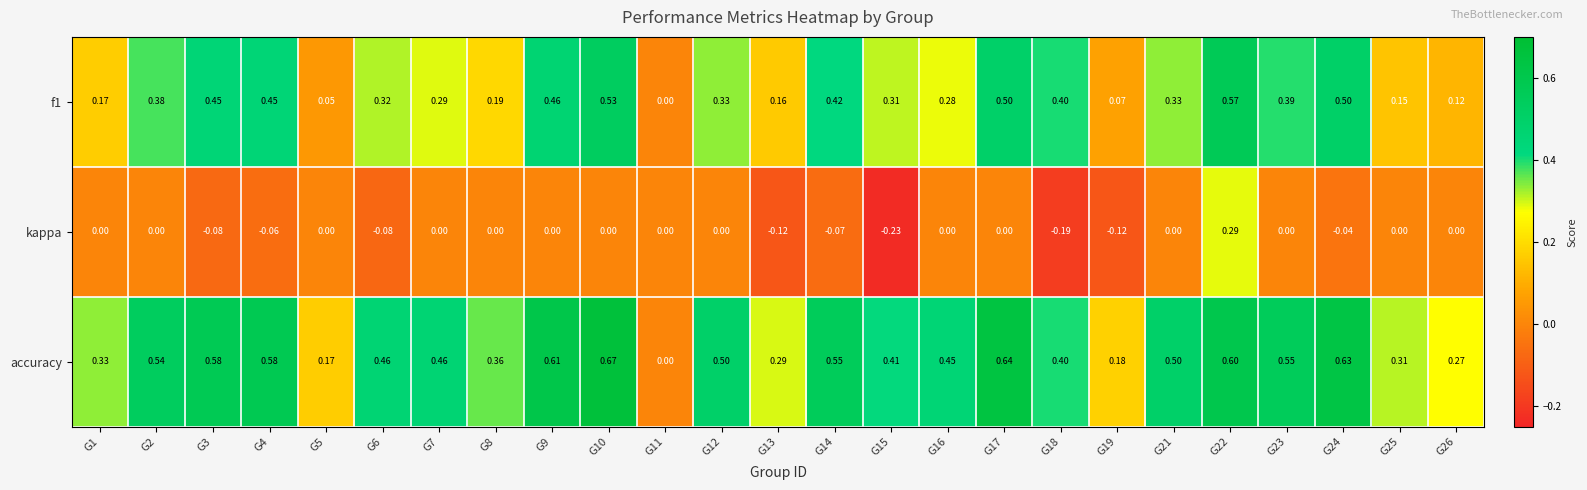

Is the value of f1 at G13 greater than the value of accuracy at G23?

No